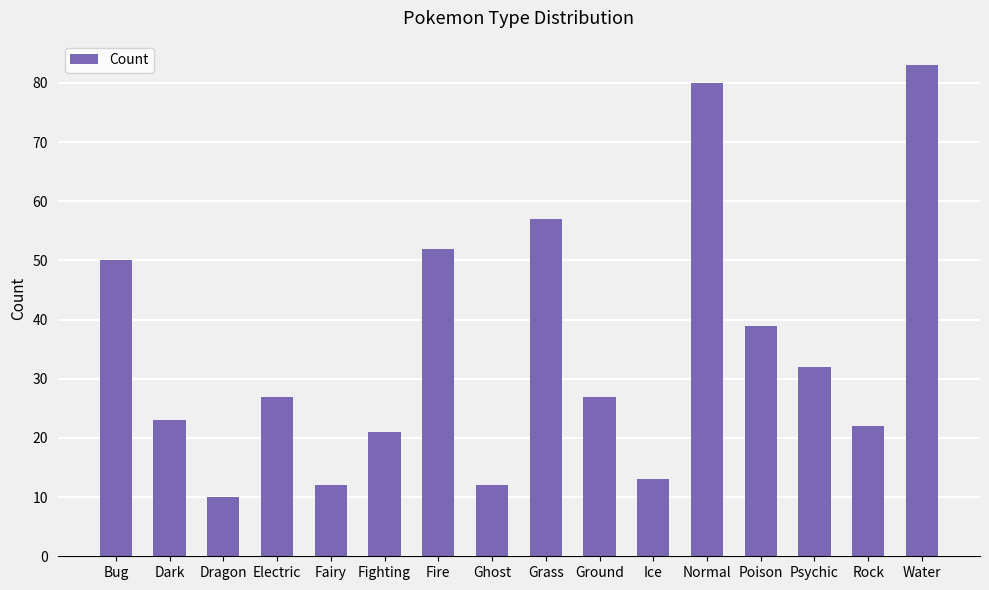

Reading left to right, what are all the values shown in this chart?

Bug=50	Dark=23	Dragon=10	Electric=27	Fairy=12	Fighting=21	Fire=52	Ghost=12	Grass=57	Ground=27	Ice=13	Normal=80	Poison=39	Psychic=32	Rock=22	Water=83